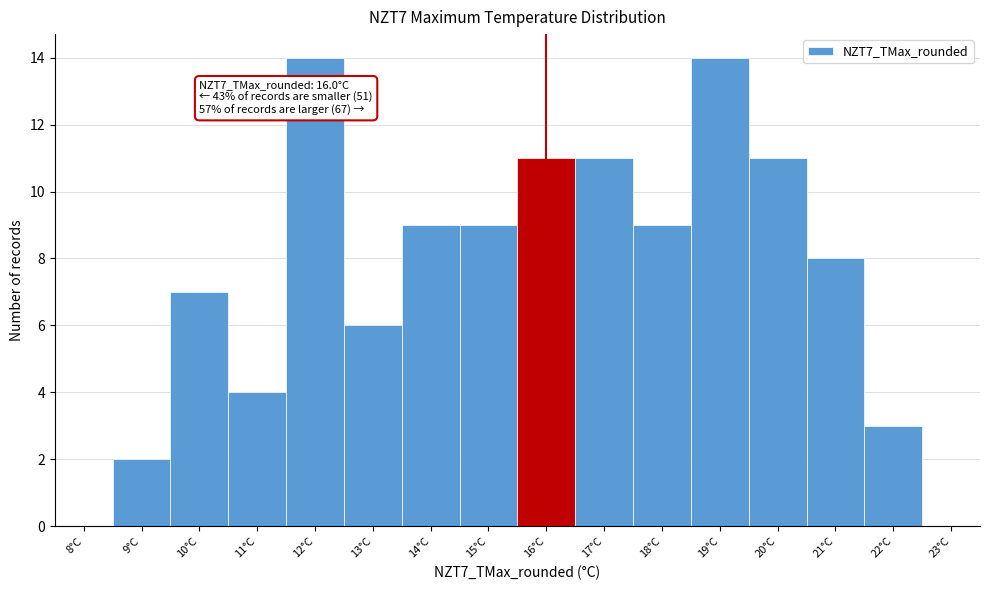

Reading left to right, list all the values displayed in this chart.

8°C=0	9°C=2	10°C=7	11°C=4	12°C=14	13°C=6	14°C=9	15°C=9	16°C=11	17°C=11	18°C=9	19°C=14	20°C=11	21°C=8	22°C=3	23°C=0